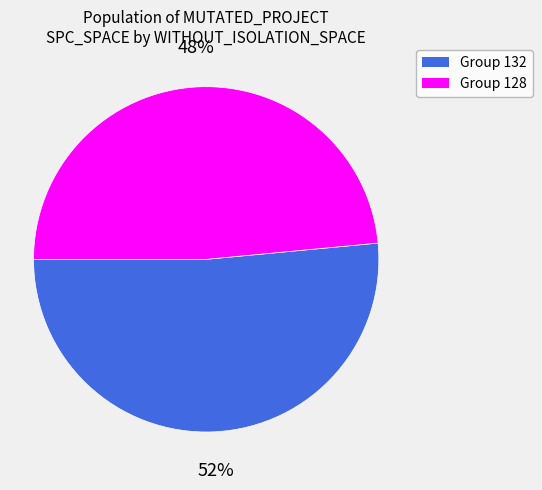

To the nearest percent, what is the average slice percentage?

50%